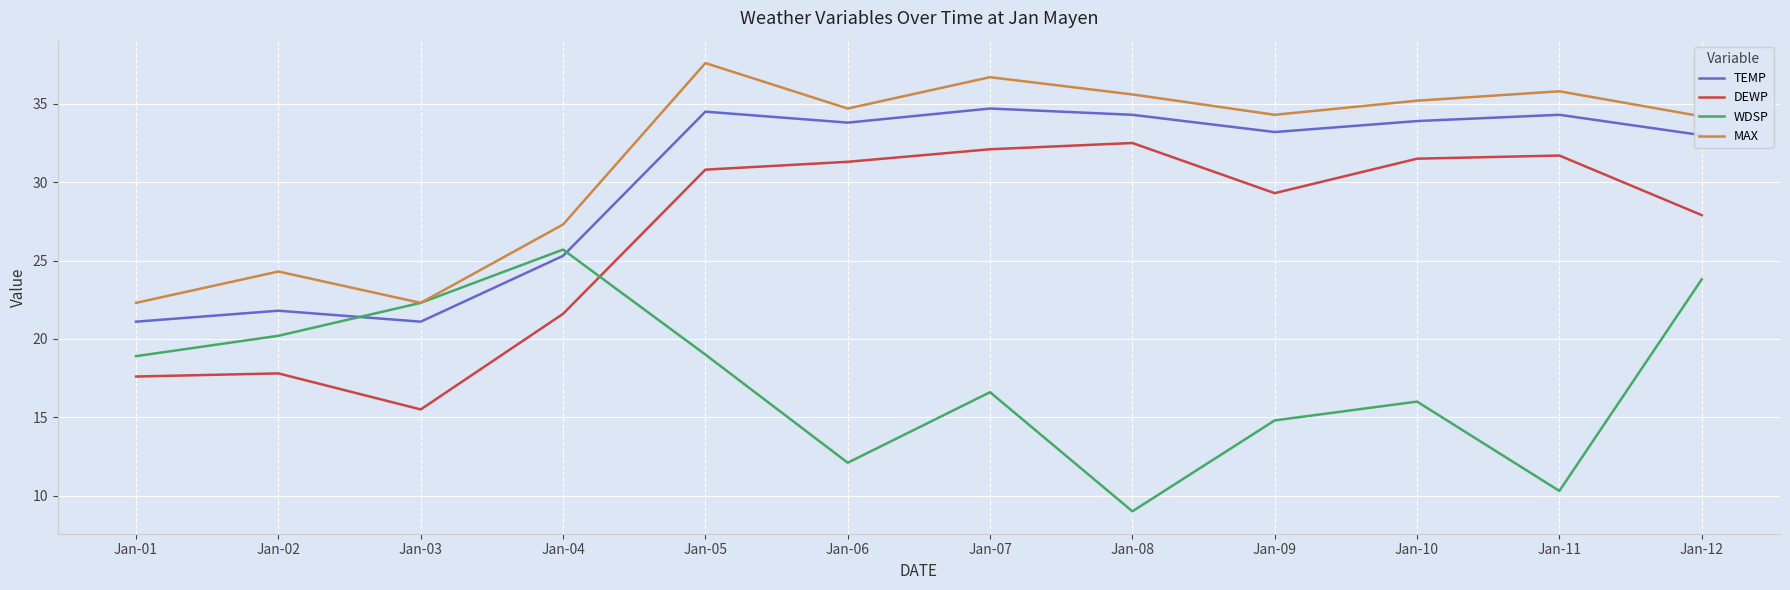

Count the number of data series in this chart.

4